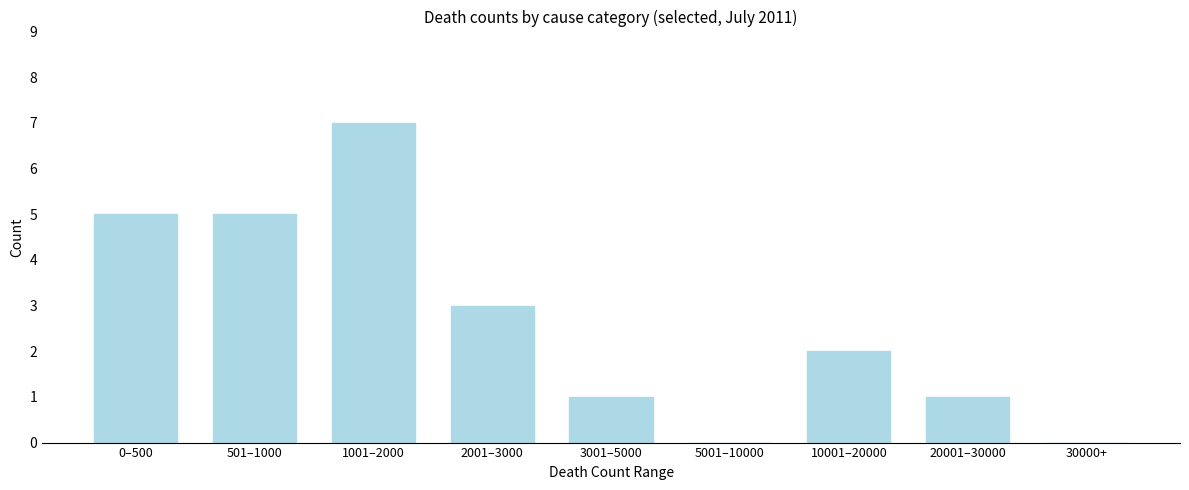

Reading left to right, what are all the values shown in this chart?

0–500=5	501–1000=5	1001–2000=7	2001–3000=3	3001–5000=1	5001–10000=0	10001–20000=2	20001–30000=1	30000+=0